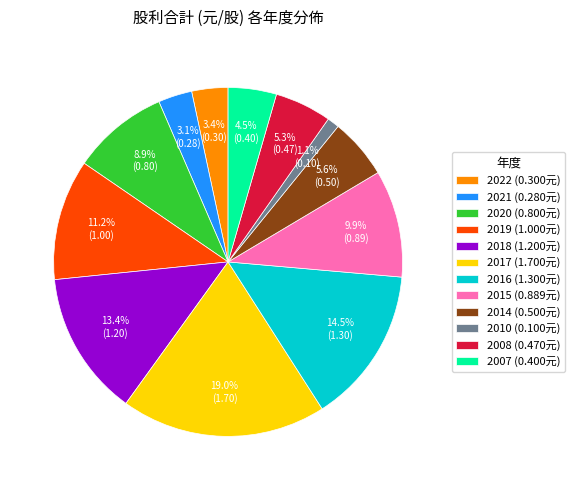

How many segments does this pie chart have?

12